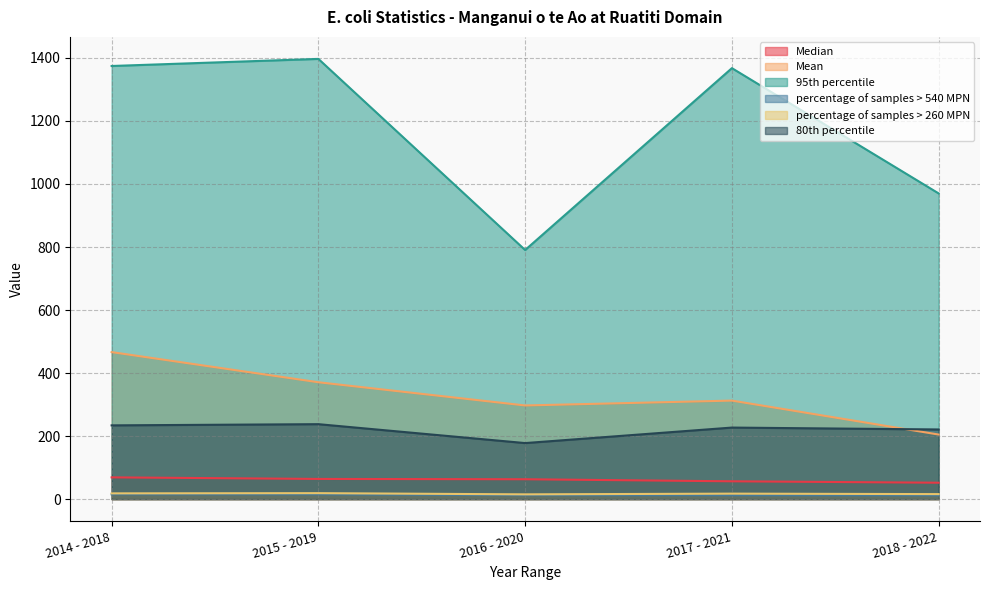

Which category has the highest value in the 80th percentile series?

2015 - 2019